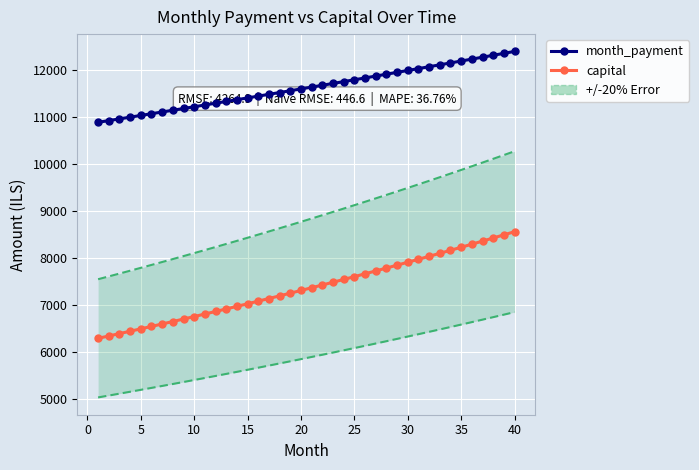

Reading right to left, what are all the values shown in this chart?

month_payment: 12397.8	12356.6	12315.6	12274.6	12233.9	12193.2	12152.7	12112.3	12072.1	12032.0	11992.0	11952.2	11912.5	11872.9	11833.4	11794.1	11754.9	11715.9	11677.0	11638.2	11599.5	11561.0	11522.6	11484.3	11446.1	11408.1	11370.2	11332.4	11294.8	11257.3	11219.9	11182.6	11145.4	11108.4	11071.5	11034.7	10998.1	10961.5	10925.1	10888.8
capital: 8560.1	8492.8	8425.9	8359.6	8293.9	8228.6	8163.8	8099.6	8035.8	7972.6	7909.9	7847.6	7785.9	7724.6	7663.8	7603.5	7543.7	7484.3	7425.4	7367.0	7309.0	7251.5	7194.4	7137.8	7081.6	7025.9	6970.6	6915.7	6861.3	6807.3	6753.7	6700.6	6647.9	6595.6	6543.6	6492.2	6441.1	6390.4	6340.1	6290.2